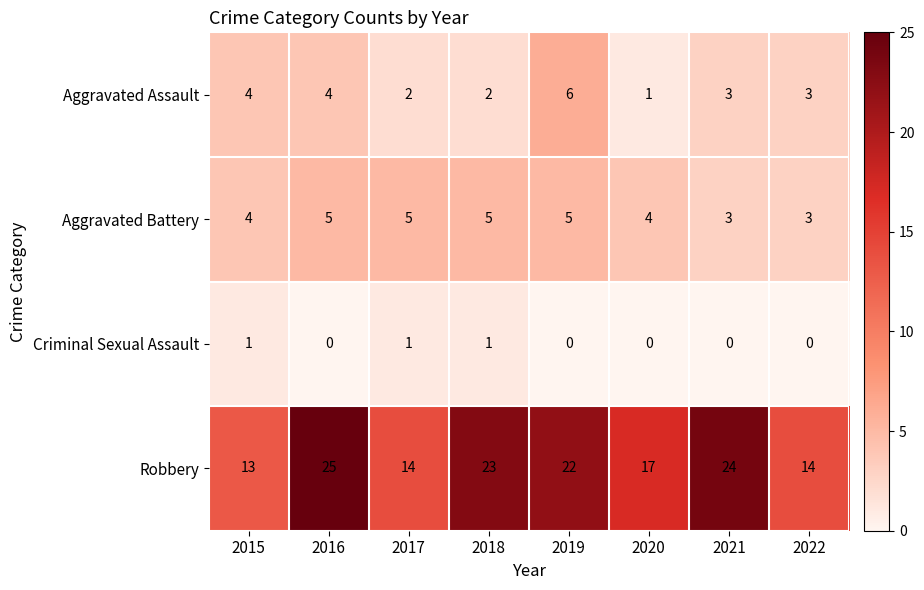

What is the minimum value for Robbery?

13